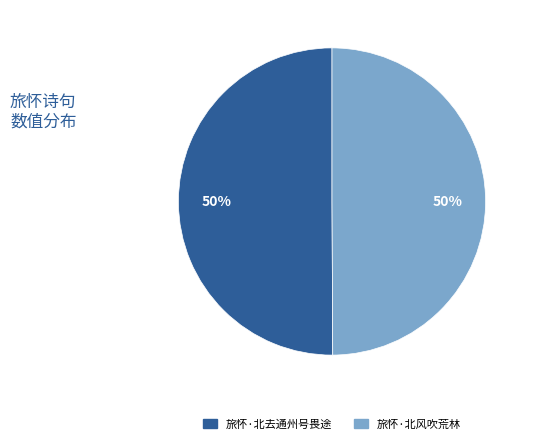

Count the number of slices in the pie.

2